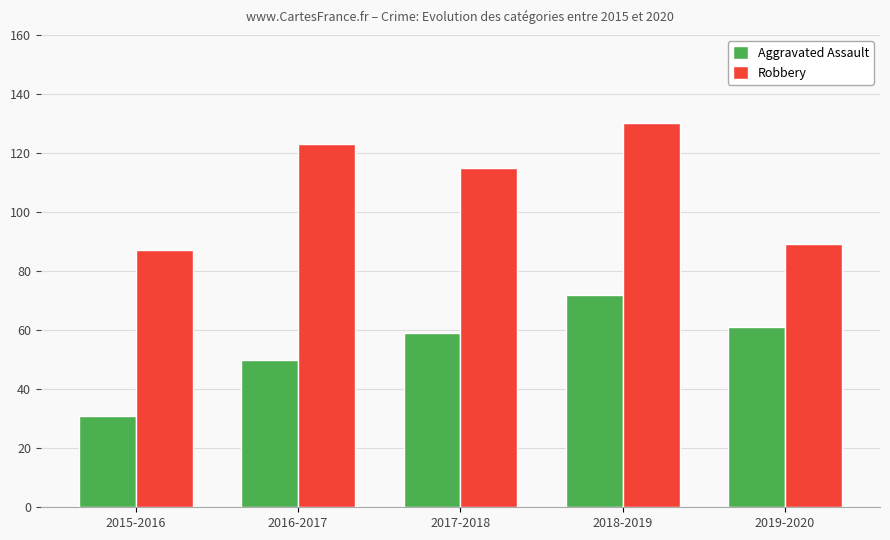

At which category does the chart reach its minimum across all series?

2015-2016